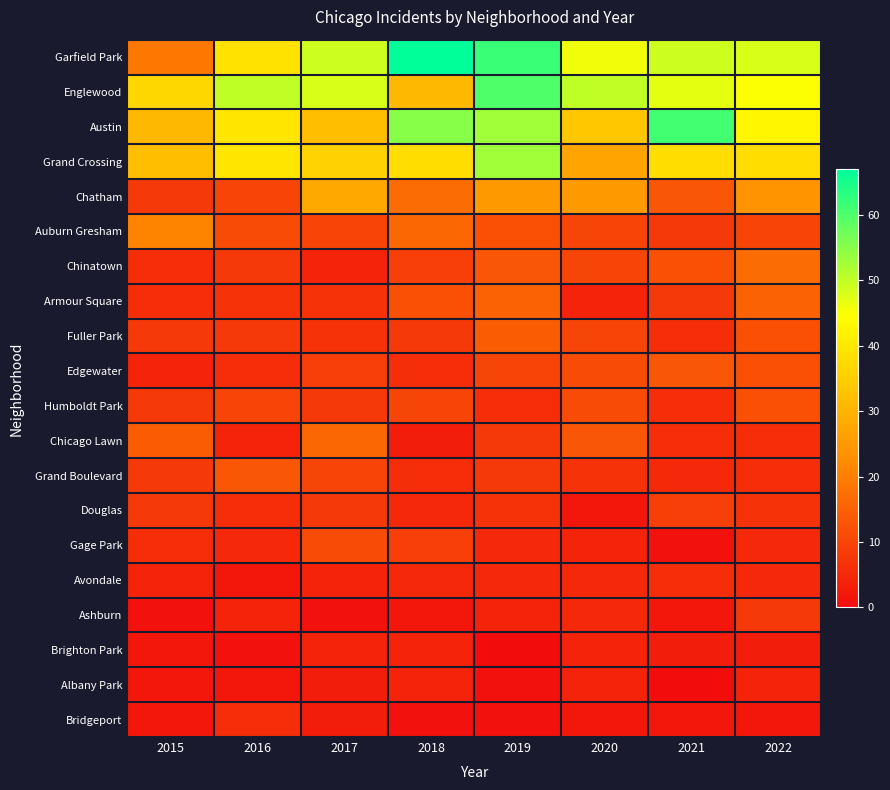

What is the total value across all series at 2017?

298